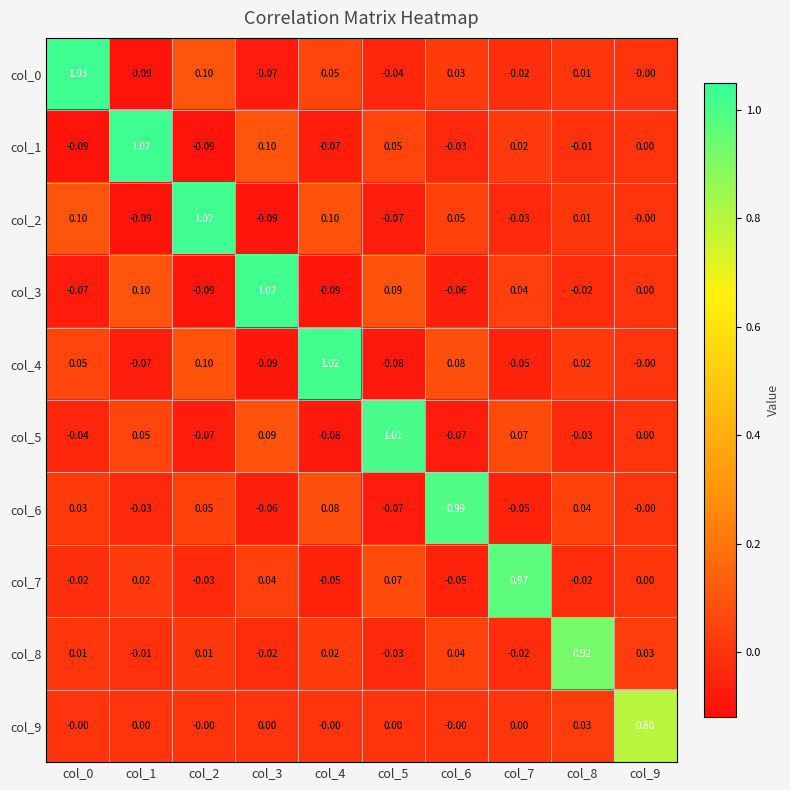

Is the value of col_3 at col_3 greater than the value of col_2 at col_7?

Yes